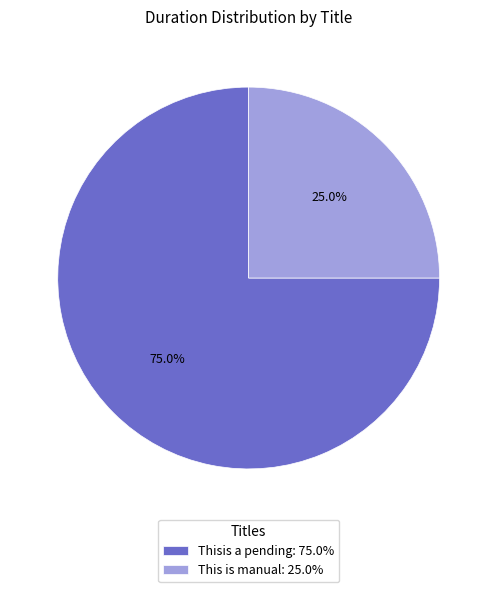

What percentage is NOT represented by Thisis a pending?

25.0%